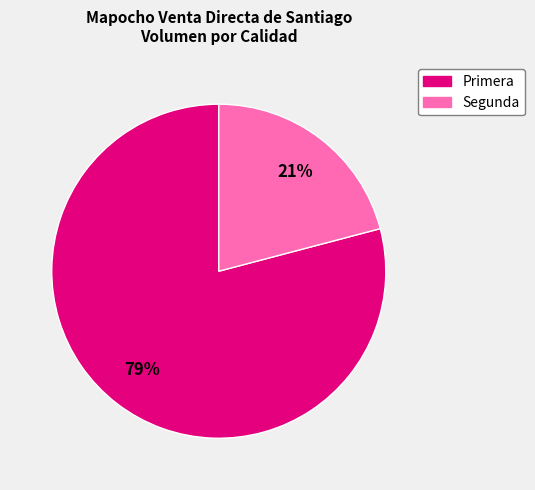

Rank the categories by value from lowest to highest.

Segunda, Primera